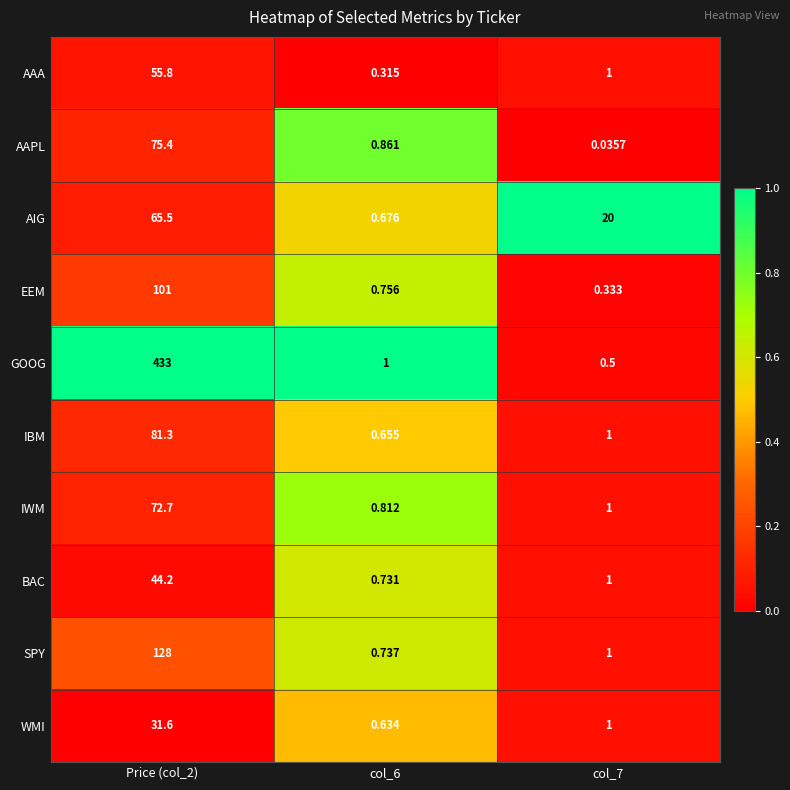

Between Price (col_2) and col_7, which series saw the biggest shift?

GOOG